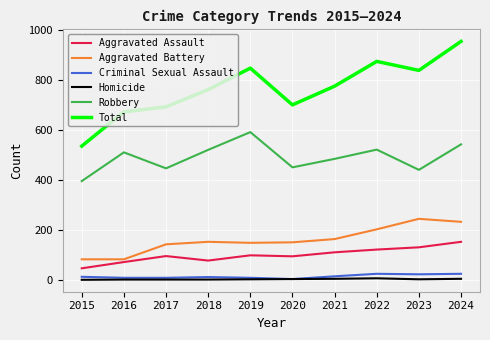

At which category does Aggravated Assault reach its first local peak?

2017